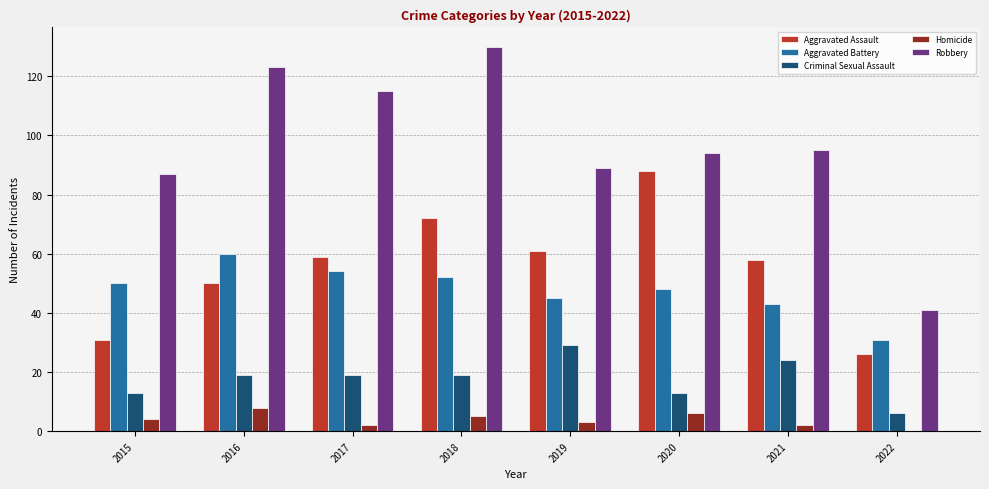

The value of Criminal Sexual Assault at 2019 is 29. True or false?

True